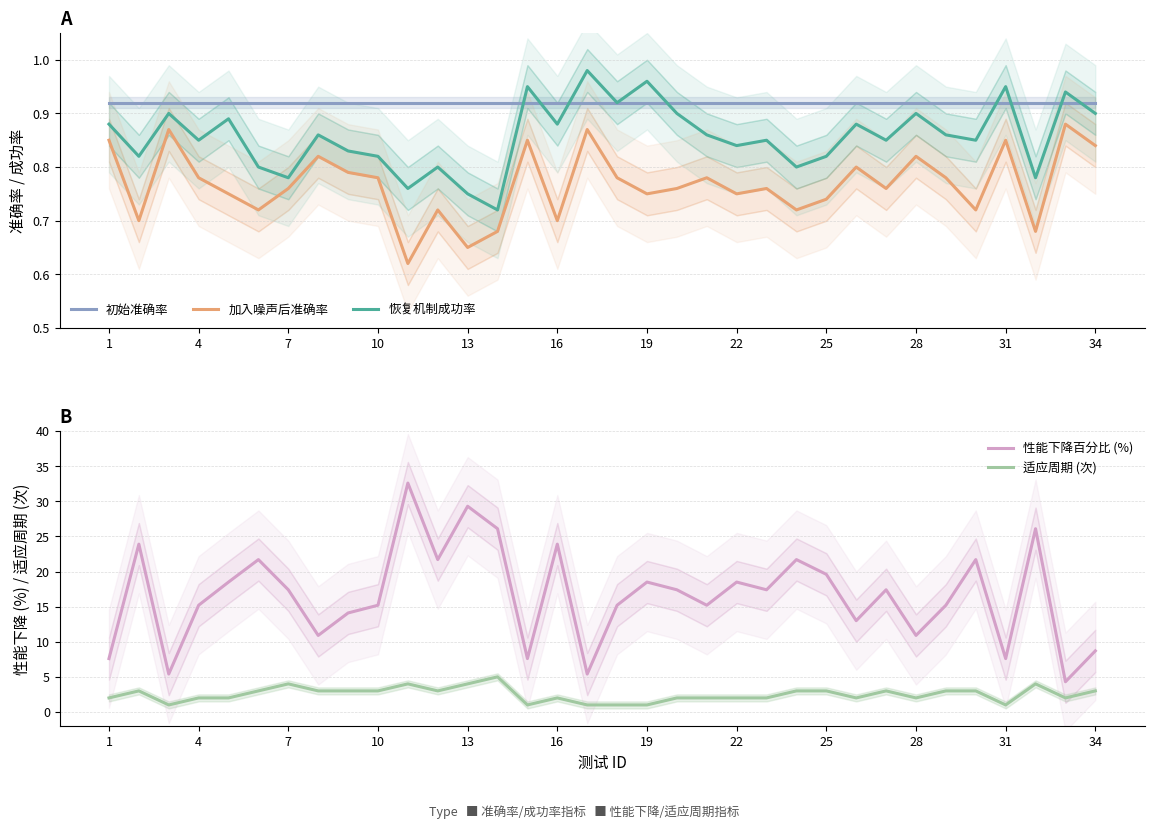

What are all the series names shown in the legend?

初始准确率, 加入噪声后准确率, 恢复机制成功率, 性能下降百分比 (%), 适应周期 (次)